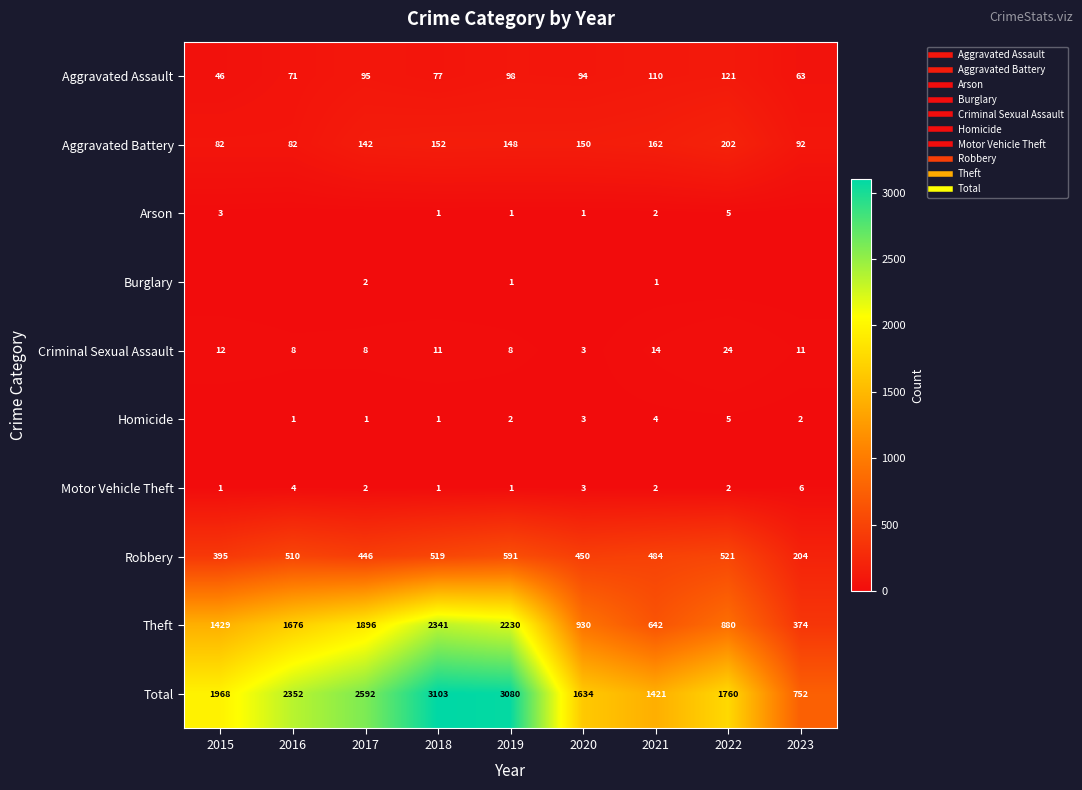

What is the maximum value shown in the chart?

3103